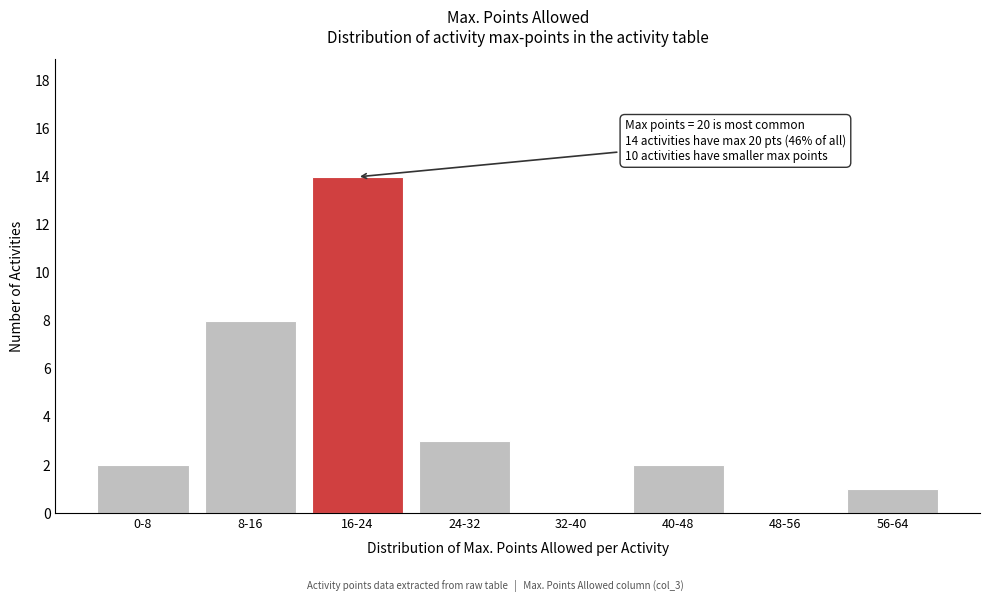

Reading left to right, list all the values displayed in this chart.

0-8=2	8-16=8	16-24=14	24-32=3	32-40=0	40-48=2	48-56=0	56-64=1